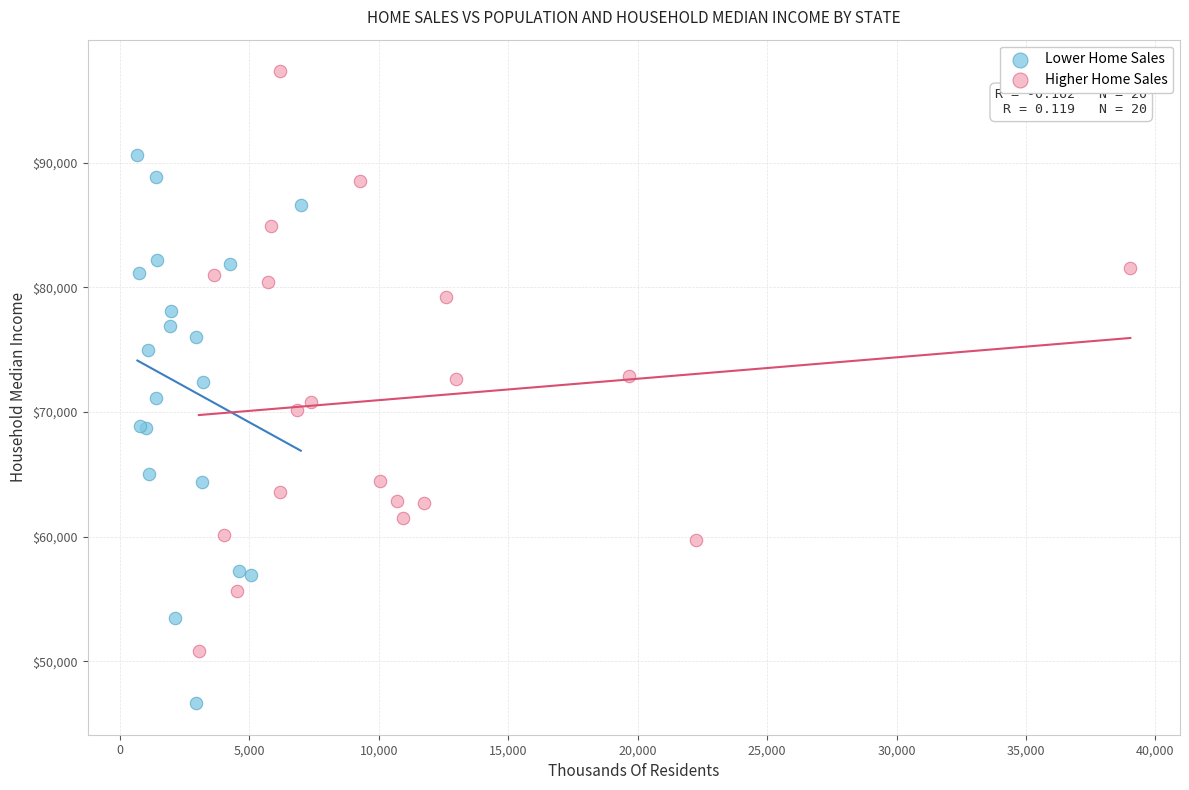

Which series contains the lowest Y value?

Lower Home Sales